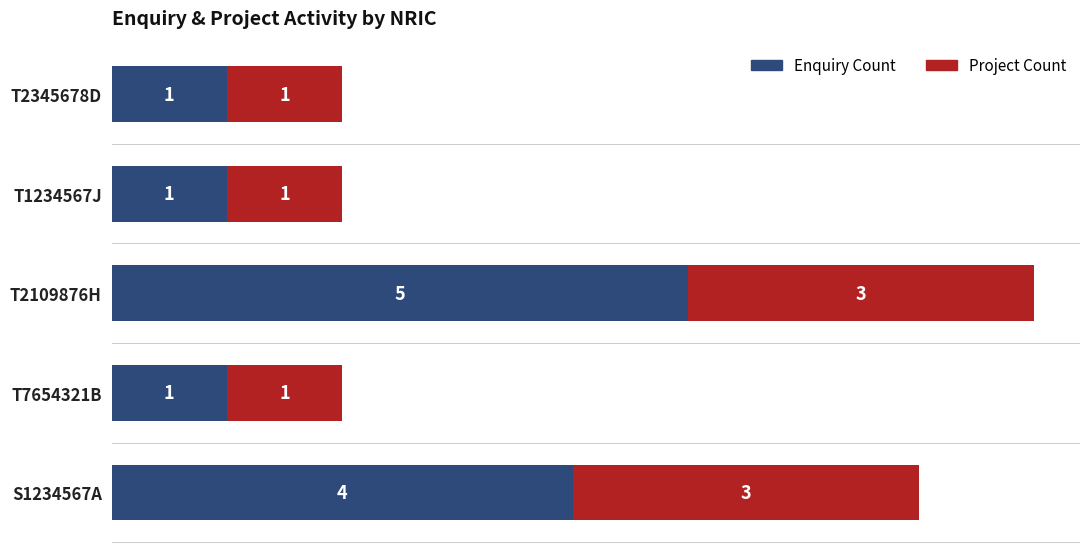

At which category is the sum across all series the highest?

T2109876H